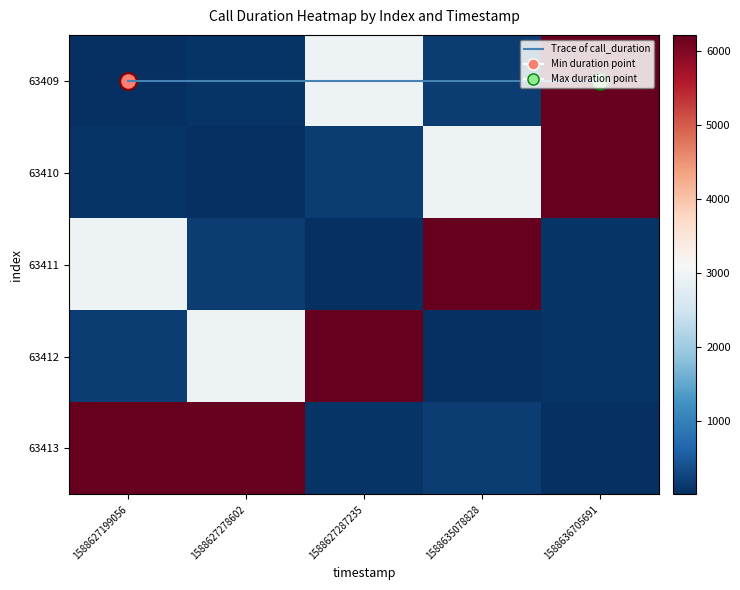

How many categories are shown in the chart?

5